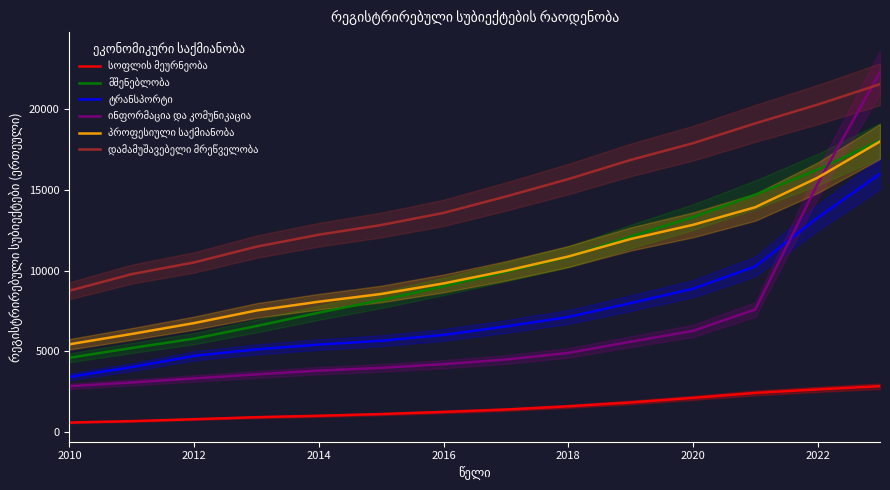

List the series in order of their peak value, highest first.

ინფორმაცია და კომუნიკაცია, დამამუშავებელი მრეწველობა, მშენებლობა, პროფესიული საქმიანობა, ტრანსპორტი, სოფლის მეურნეობა